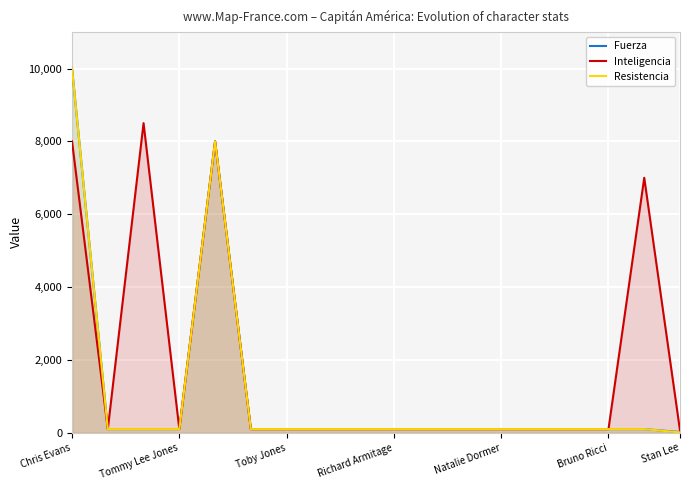

Reading left to right, transcribe all the data shown in this chart.

Fuerza: 10000	100	100	100	8000	100	100	100	100	100	100	100	100	100	100	100	100	20
Inteligencia: 8000	100	8500	100	8000	100	100	100	100	100	100	100	100	100	100	100	7000	60
Resistencia: 10000	100	100	100	8000	100	100	100	100	100	100	100	100	100	100	100	100	10